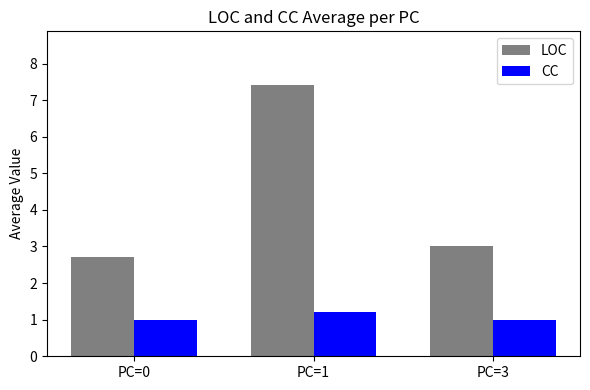

What is the difference between the highest and lowest values at PC=3?

2.0